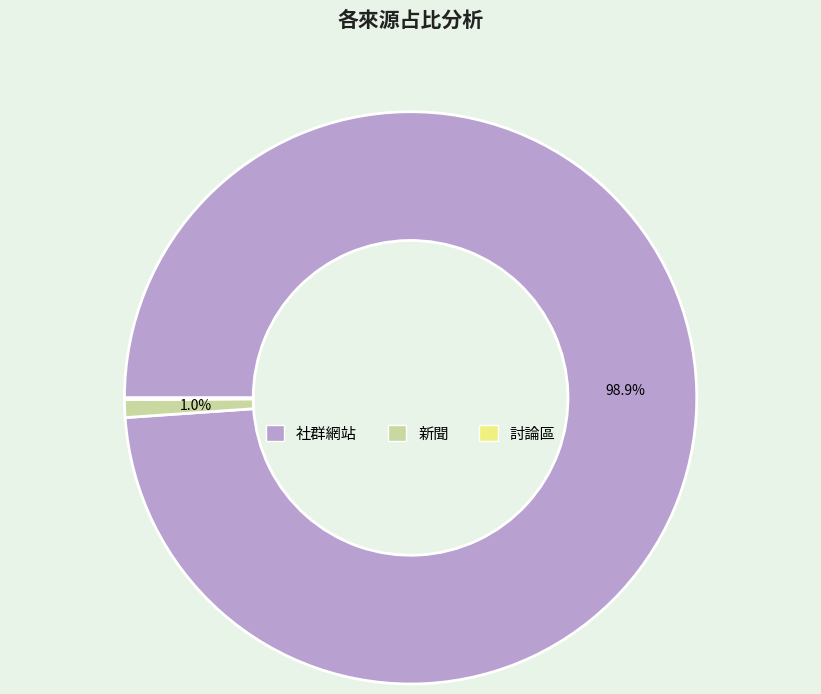

Between 社群網站 and 新聞, which is larger?

社群網站